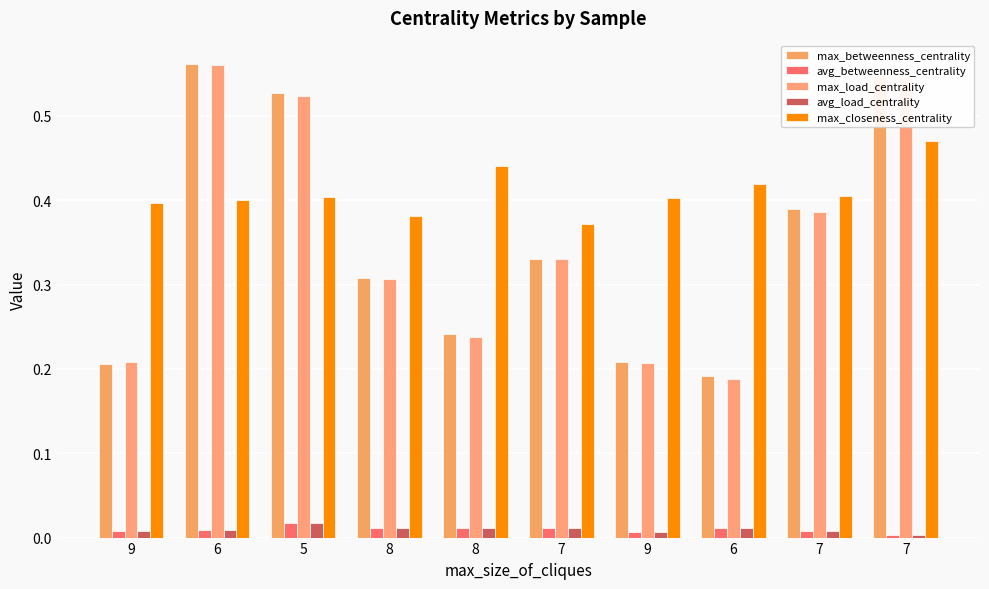

What are all the series names shown in the legend?

max_betweenness_centrality, avg_betweenness_centrality, max_load_centrality, avg_load_centrality, max_closeness_centrality